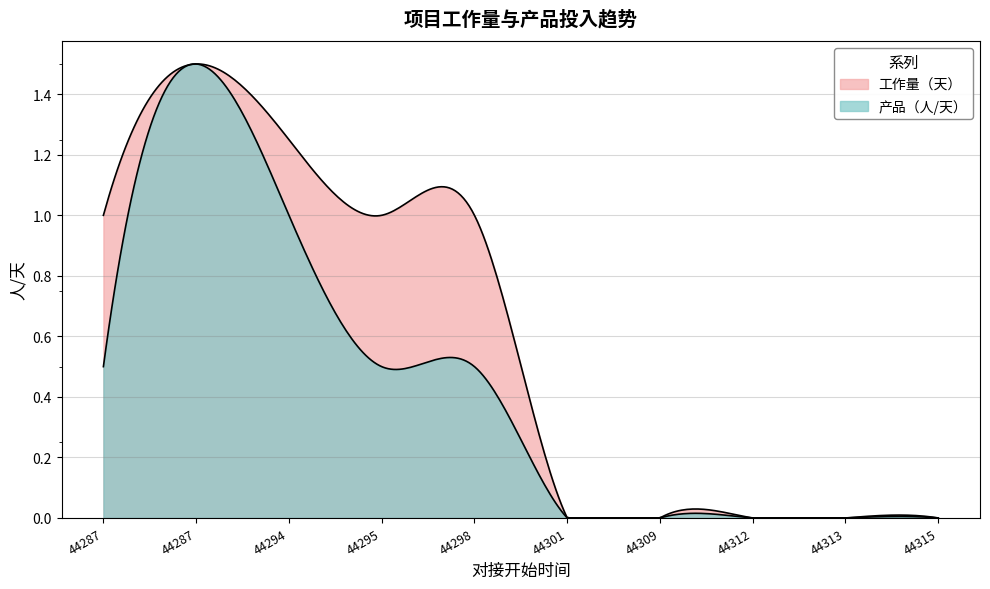

What is the sum of all 产品（人/天） values?

4.0